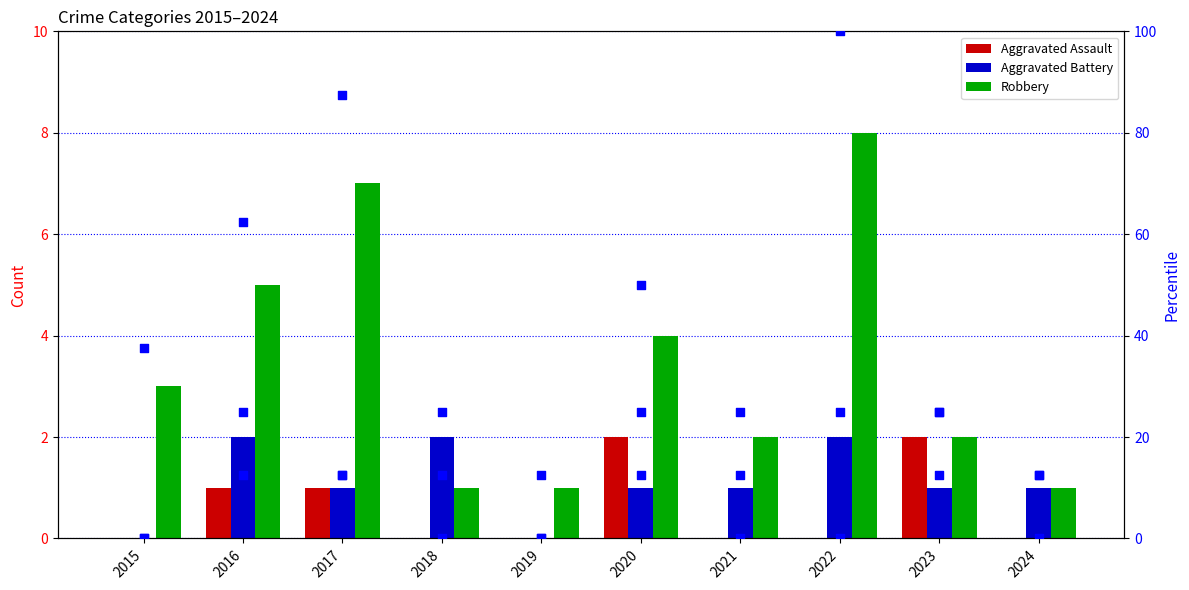

Is the value of Robbery pct at 2019 greater than the value of Aggravated Battery pct at 2021?

No